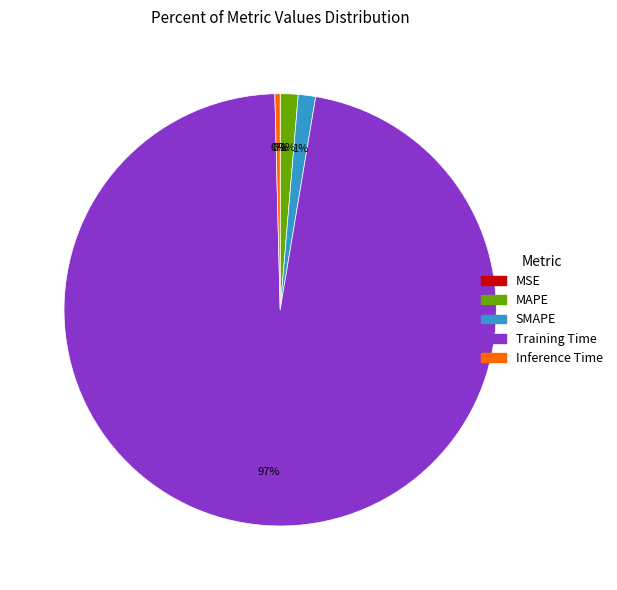

To the nearest percent, what is the average slice percentage?

20%